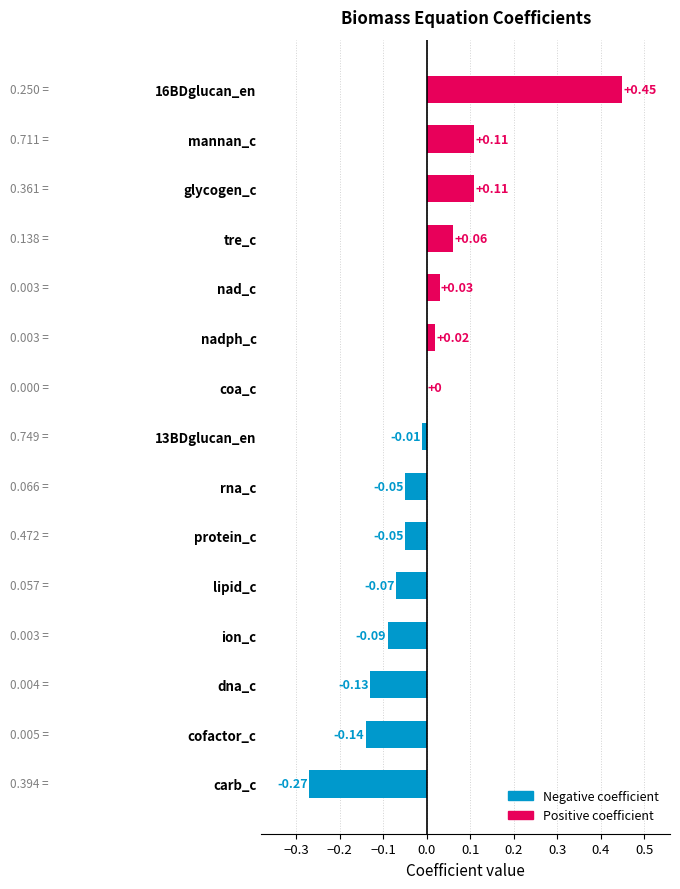

Where is the data nearest to the value 0?

coa_c